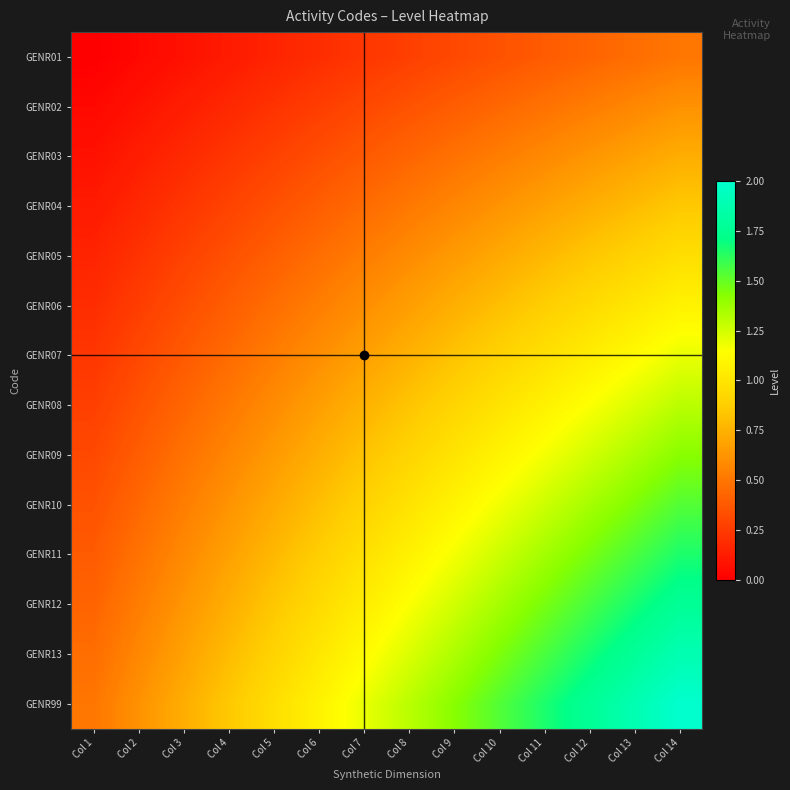

What is the spread (max minus min) of values at Col 14?

1.5